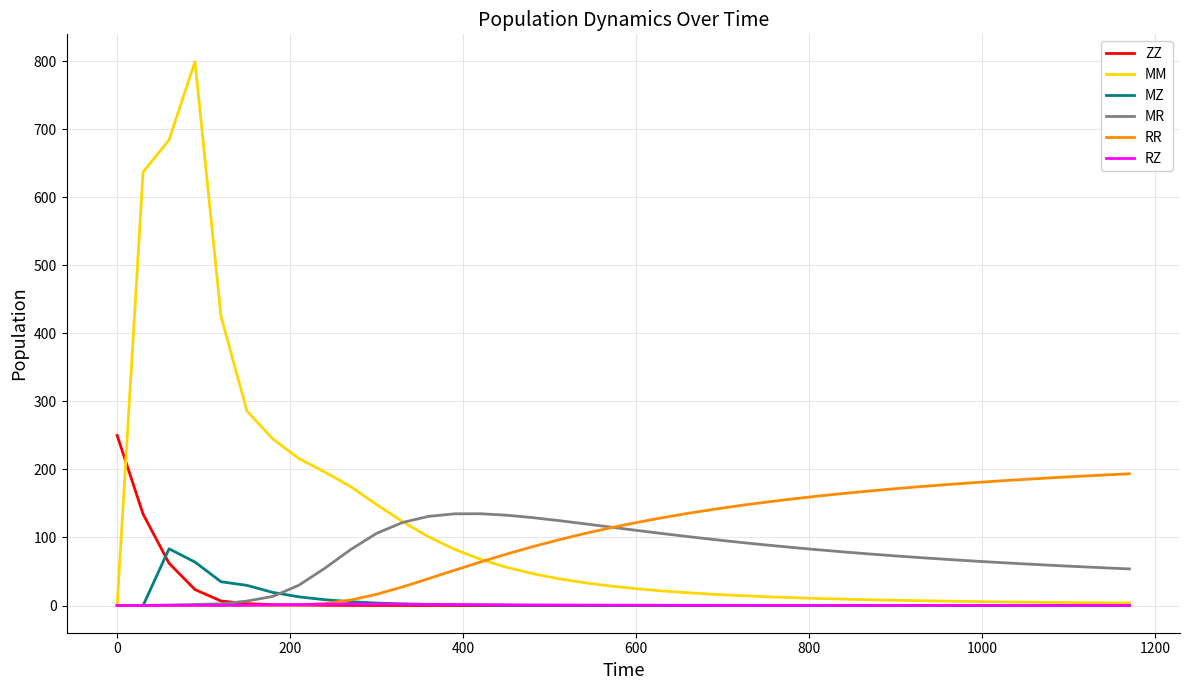

What is the maximum value shown in the chart?

799.4